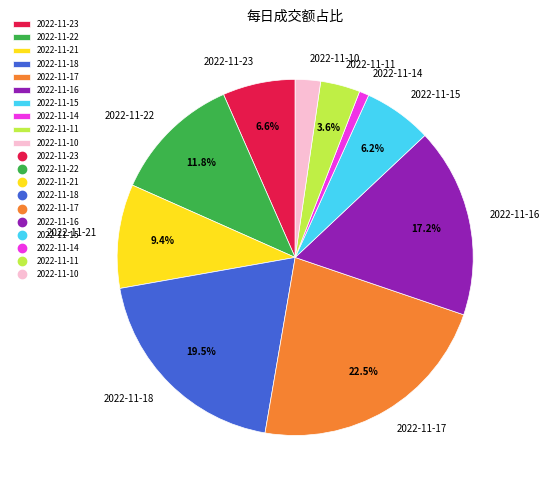

What percentage is NOT represented by 2022-11-11?

96.4%